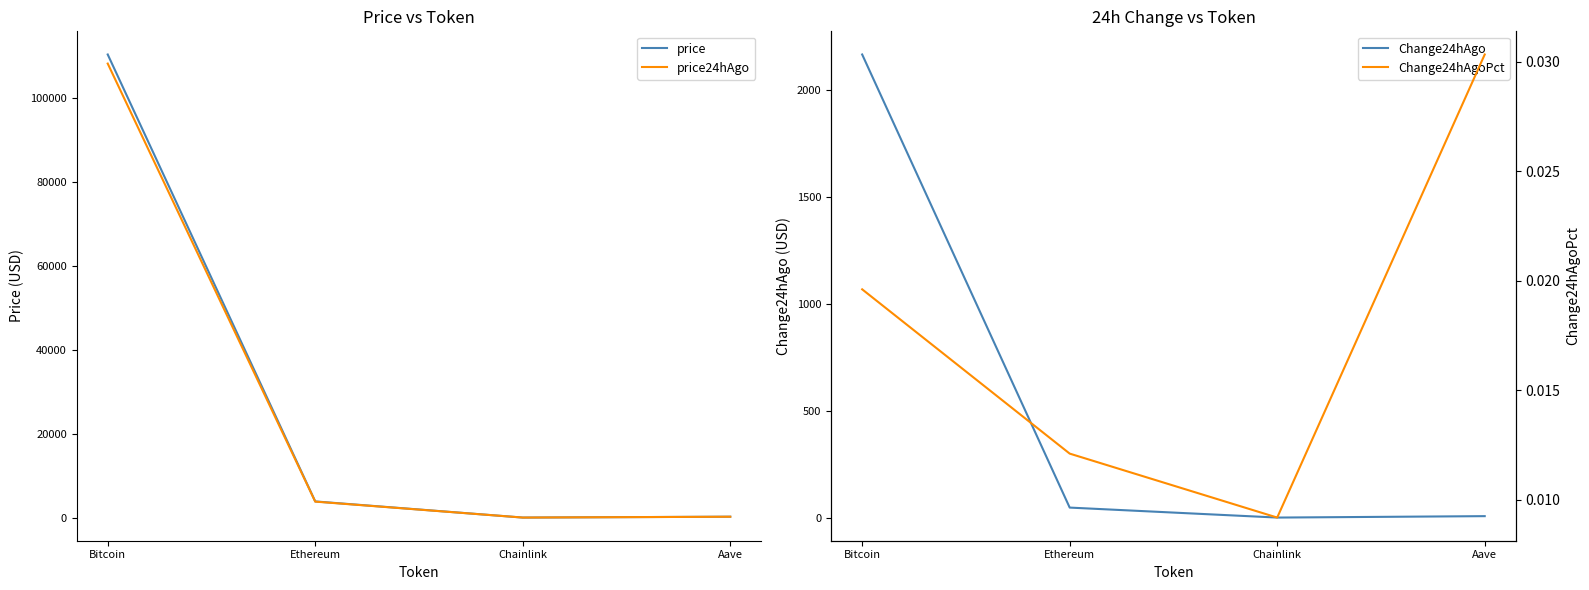

Does the chart have visible grid lines?

No